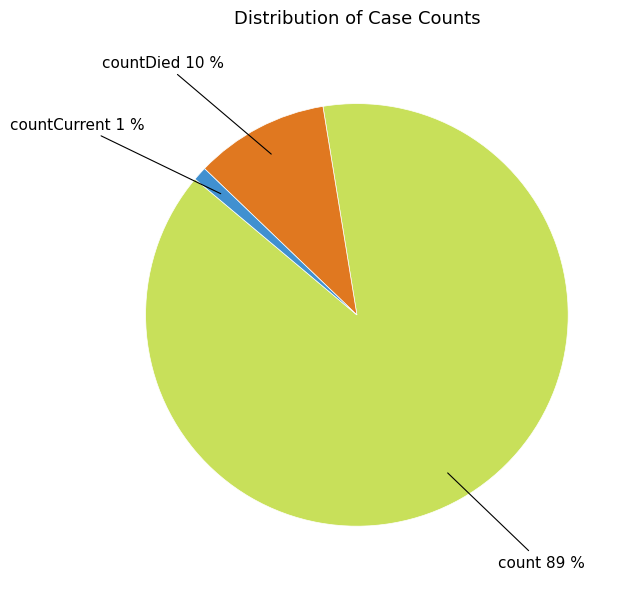

How many slices are in this pie chart?

3